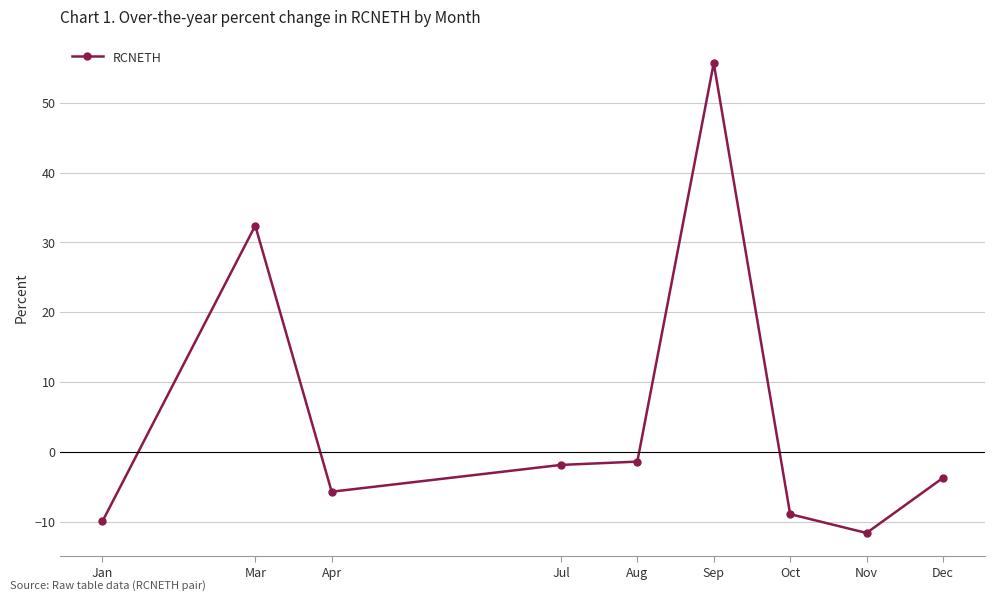

What is the label of the 4th point from the right?

Sep